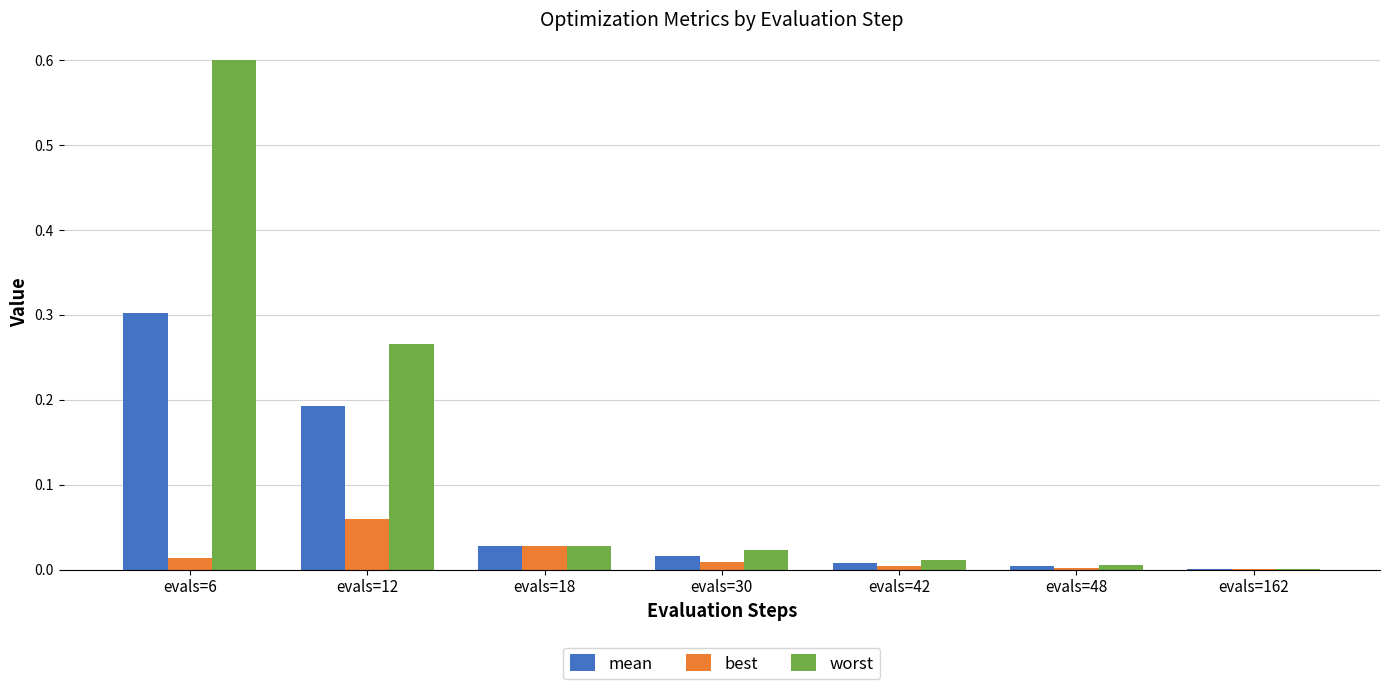

Which series has the widest spread of values?

worst